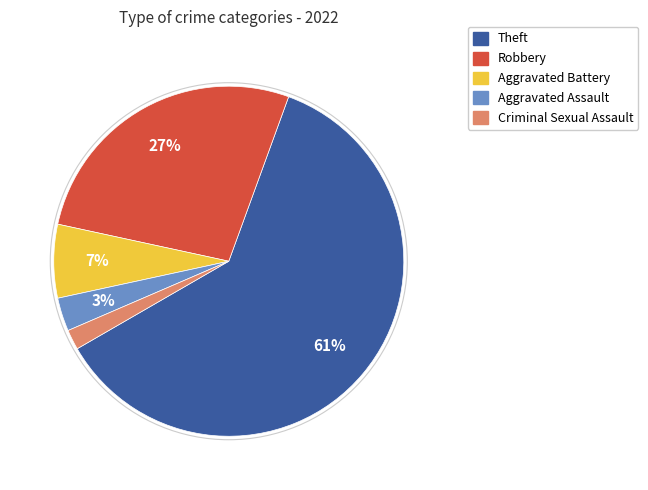

Which has a higher value, Aggravated Battery or Theft?

Theft